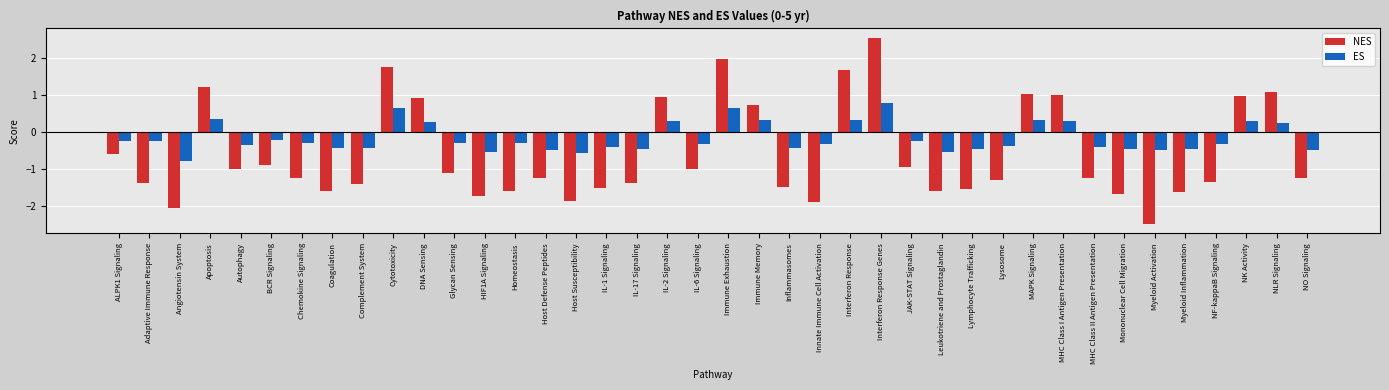

What is the difference between the maximum and minimum values in the NES series?

5.0